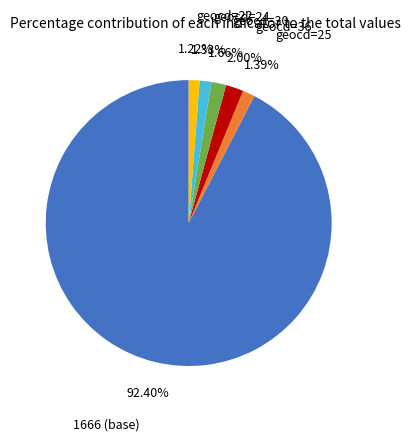

Do 1666 (base) and geocd=30 together represent more than half of the pie?

Yes